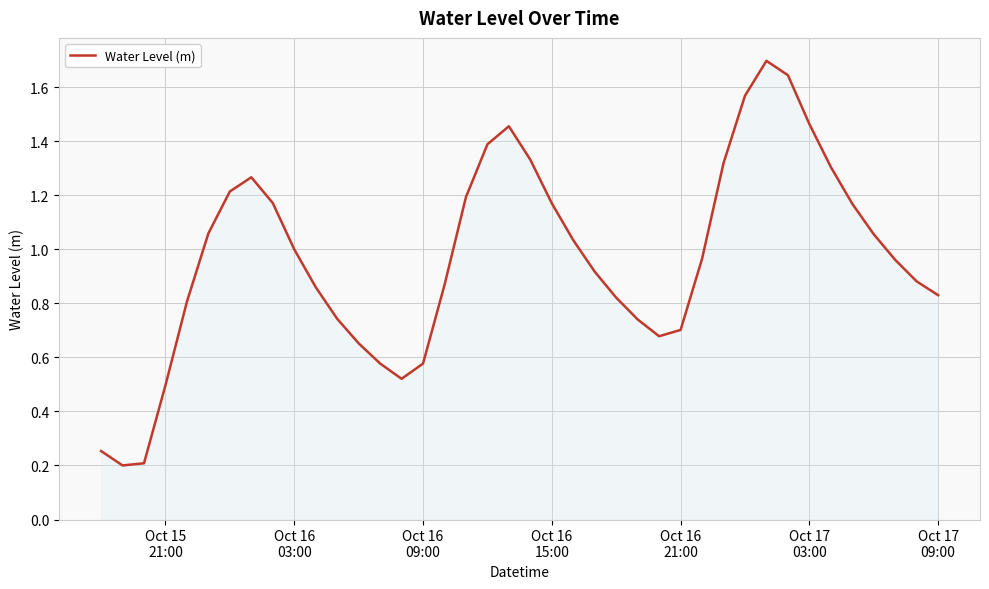

What is the greatest value displayed?

1.7